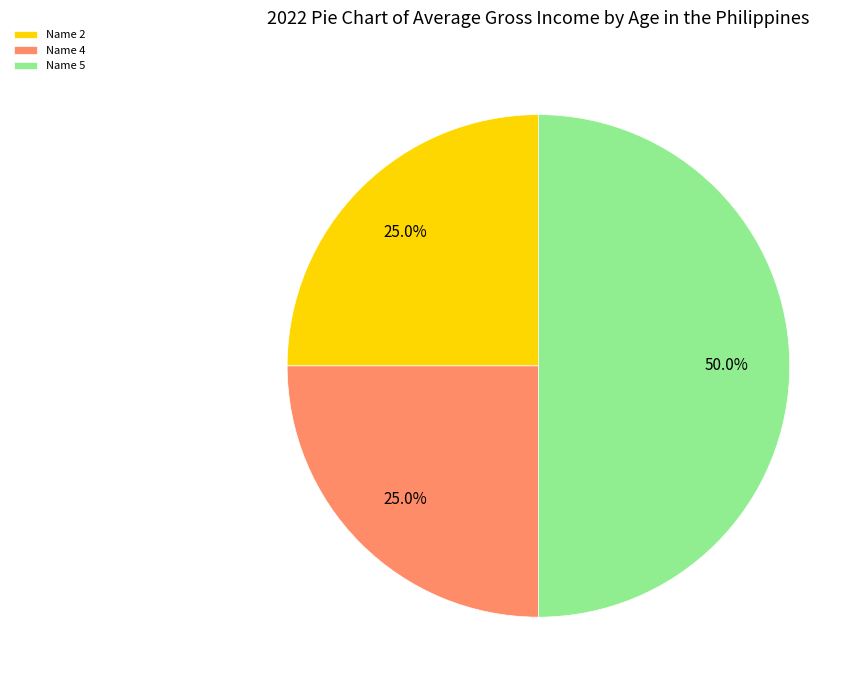

Combined, do Name 4 and Name 5 account for over 50%?

Yes